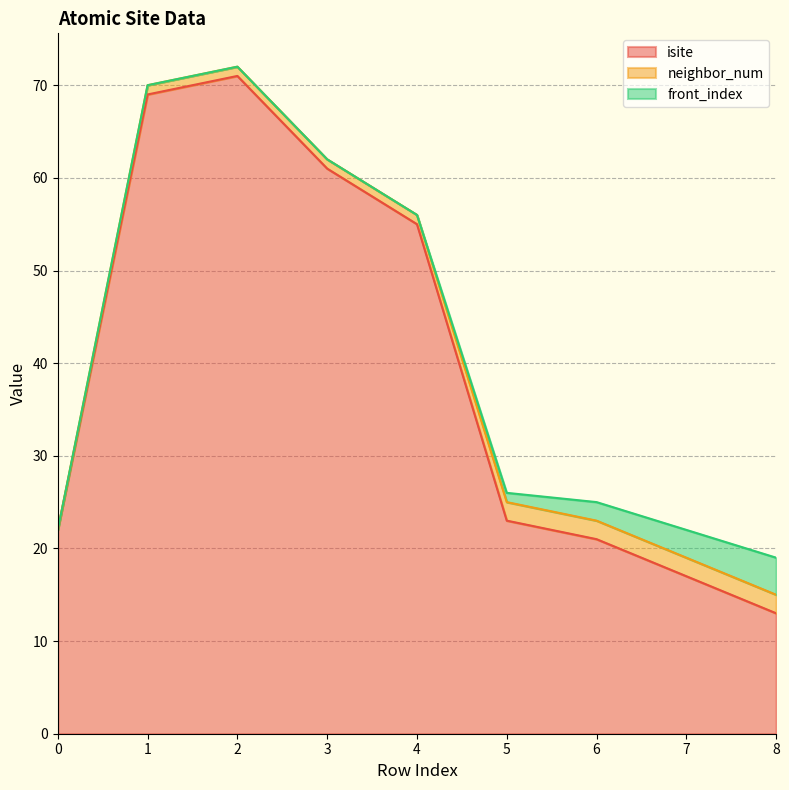

What is the spread (max minus min) of values at 1?

69